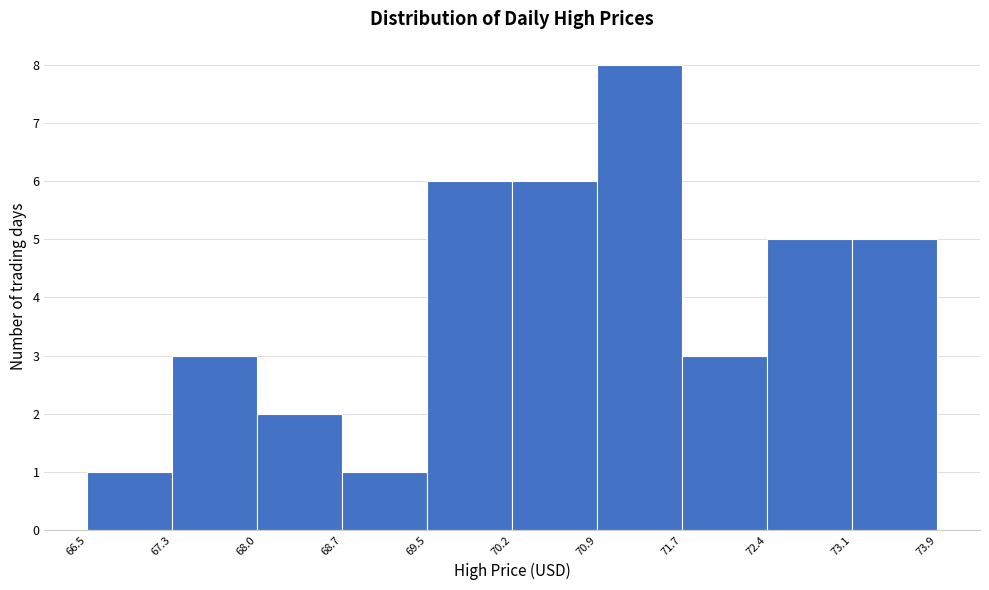

Reading left to right, list every bar in this chart as the range it spans on the x-axis followed by its height. The values are not printed on the chart, so give them approximately, as read against the axis.

66.5 to 67.3: 1
67.3 to 68.0: 3
68.0 to 68.7: 2
68.7 to 69.5: 1
69.5 to 70.2: 6
70.2 to 70.9: 6
70.9 to 71.7: 8
71.7 to 72.4: 3
72.4 to 73.1: 5
73.1 to 73.9: 5